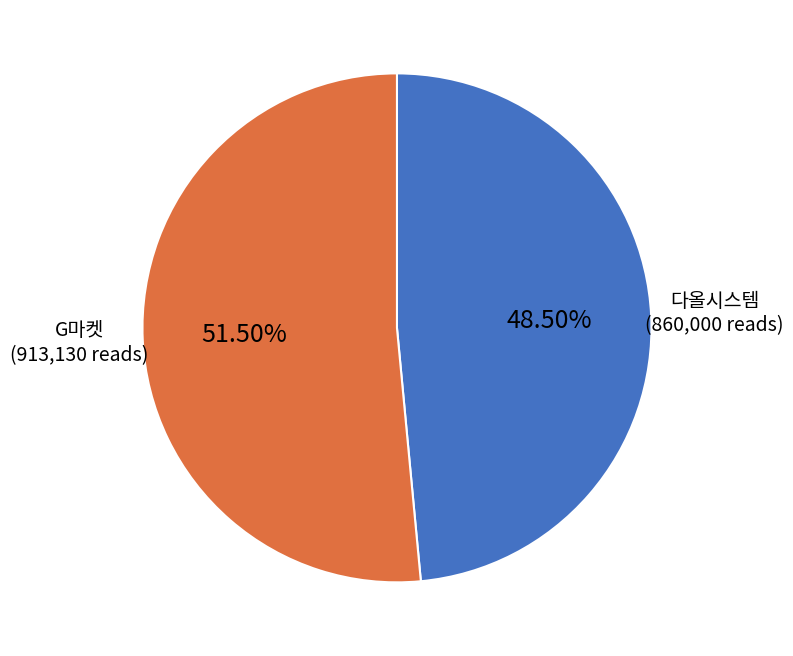

What is the majority slice?

G마켓